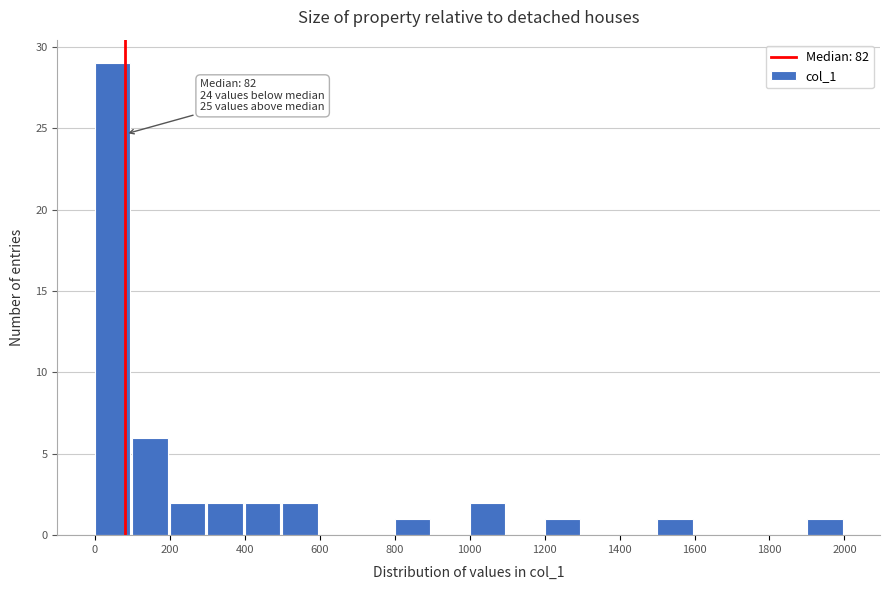

Over which range of the x-axis is the bar tallest?

0 to 100